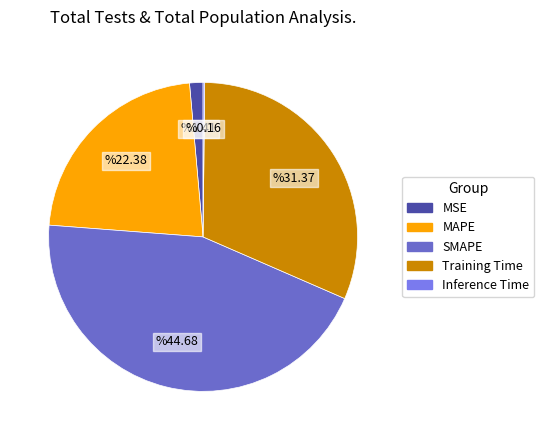

Is it true that MAPE is 10% of the pie?

False